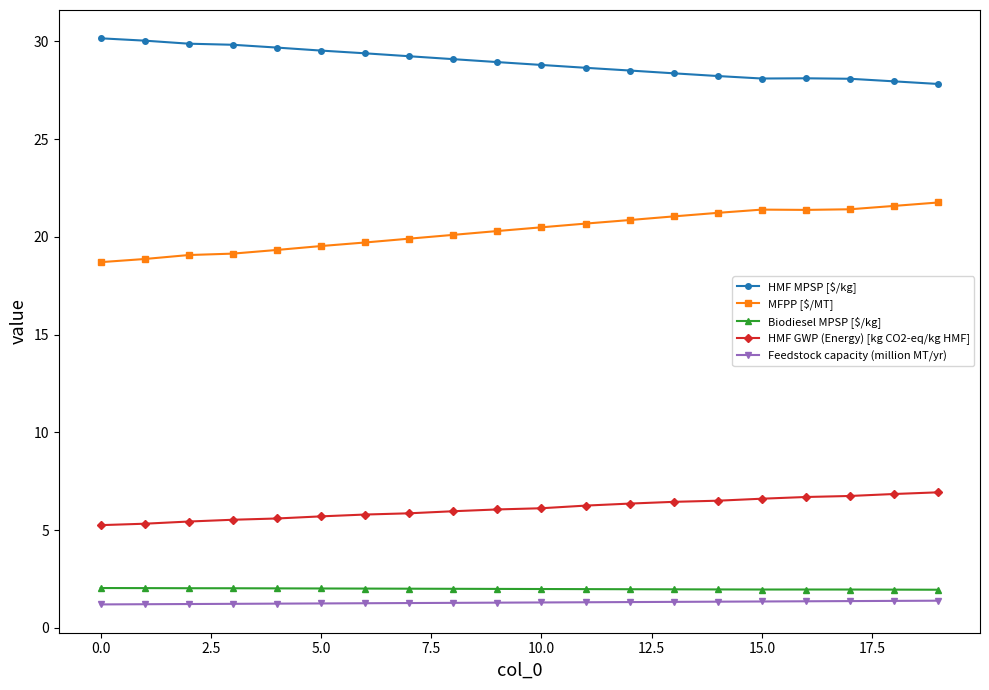

What is the value of the Feedstock capacity (million MT/yr) point at the 15th from the left?

1.3